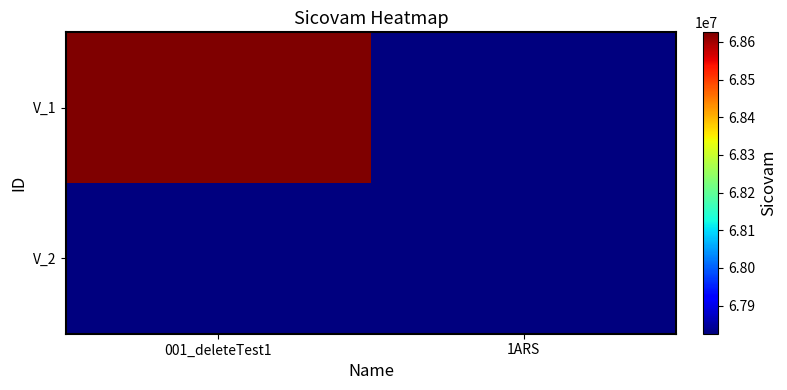

Reading left to right, what are all the values shown in this chart?

V_1: 001_deleteTest1=68625394	1ARS=0
V_2: 001_deleteTest1=0	1ARS=67825058